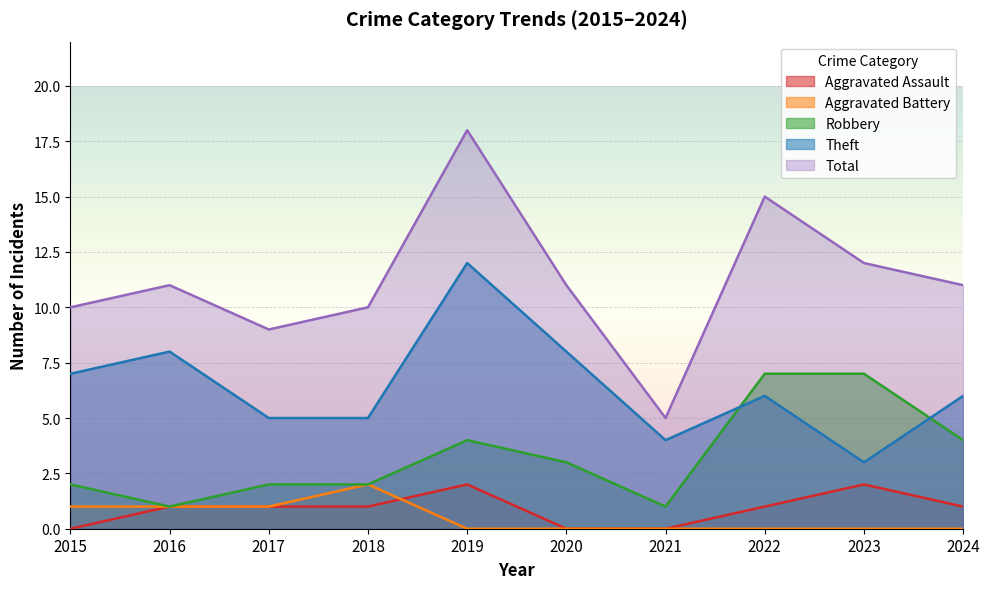

Where do Robbery and Theft first cross each other?

2021 and 2022